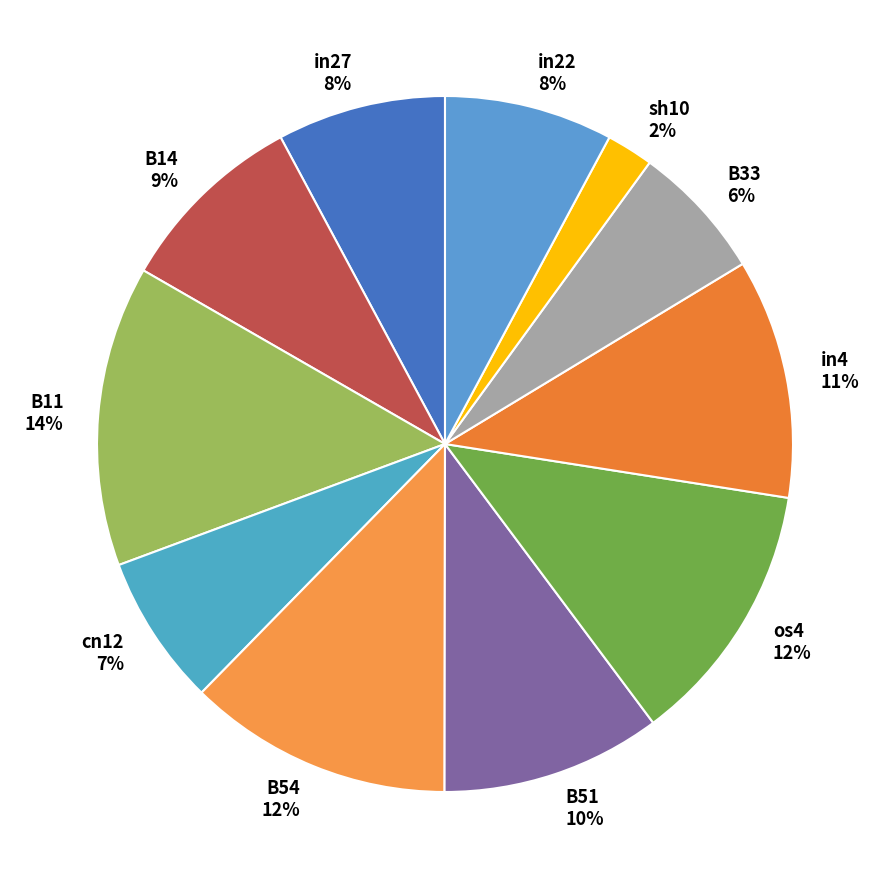

What is the smallest slice in the pie chart?

sh10